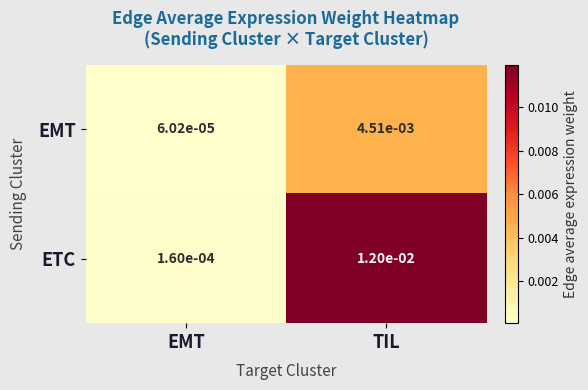

At which category is the sum across all series the highest?

TIL